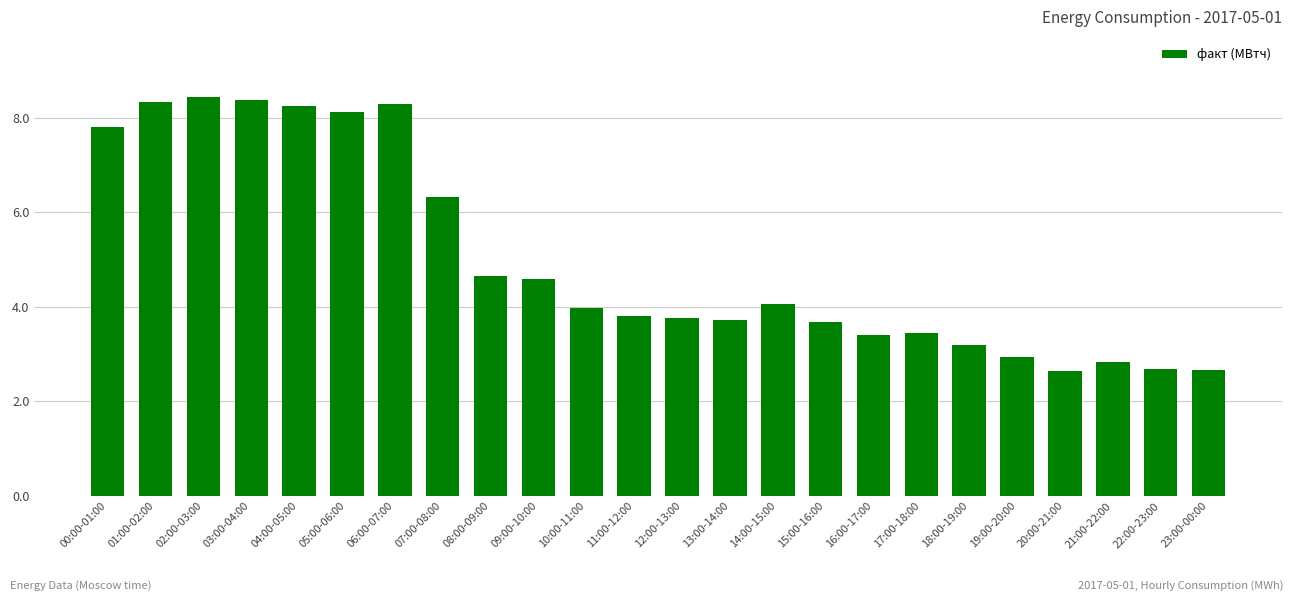

What is the label of the 20th bar from the right?

04:00-05:00